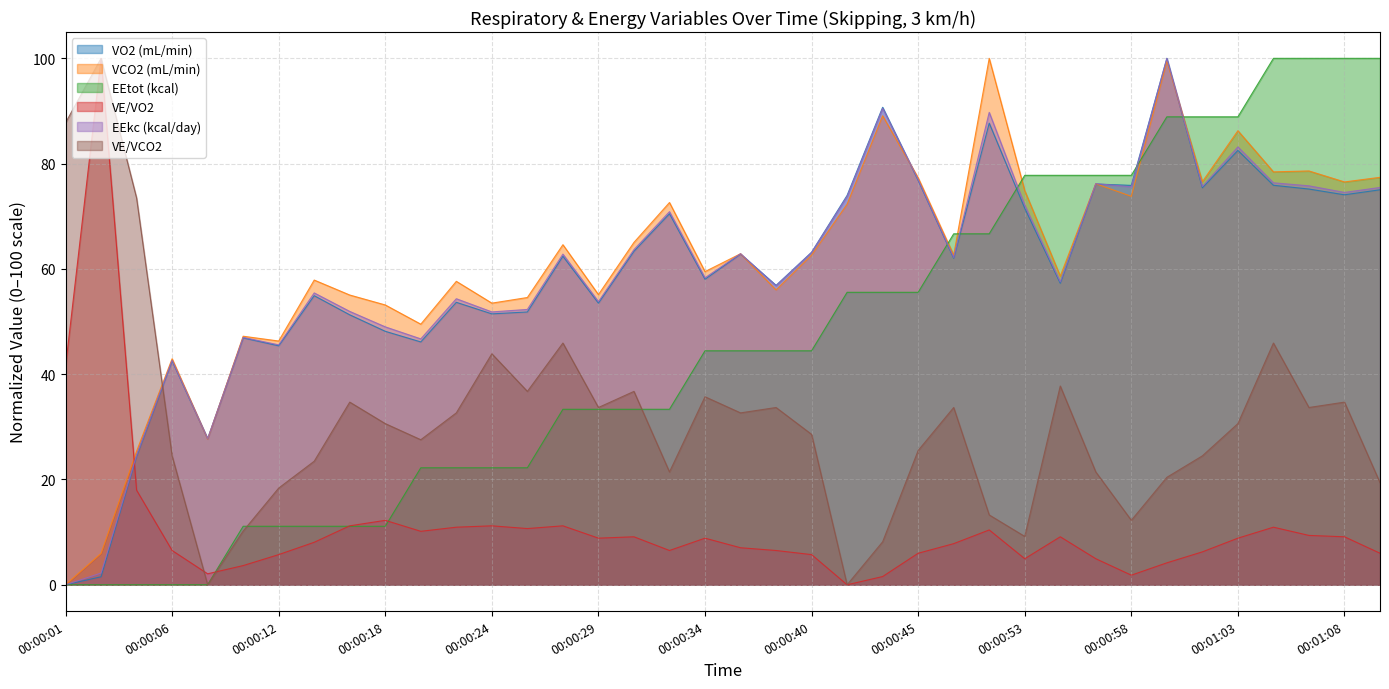

Is it true that EEkc (kcal/day) equals 62.8 at 00:00:27?

True